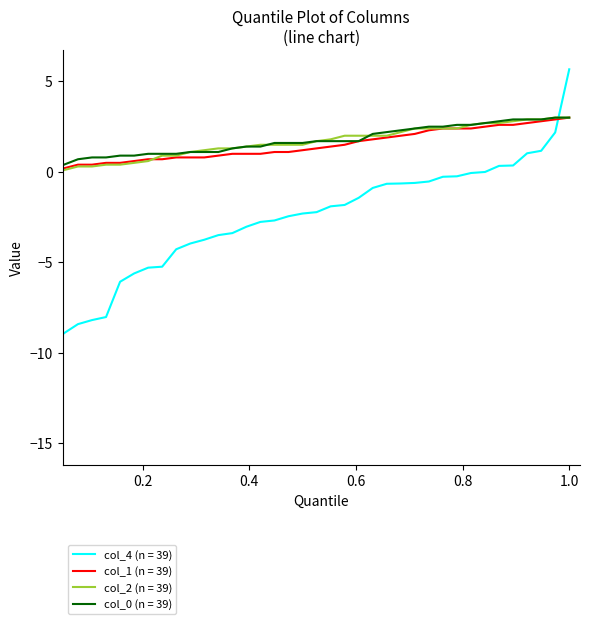

What is the highest value of the col_2 (n = 39) series?

3.0